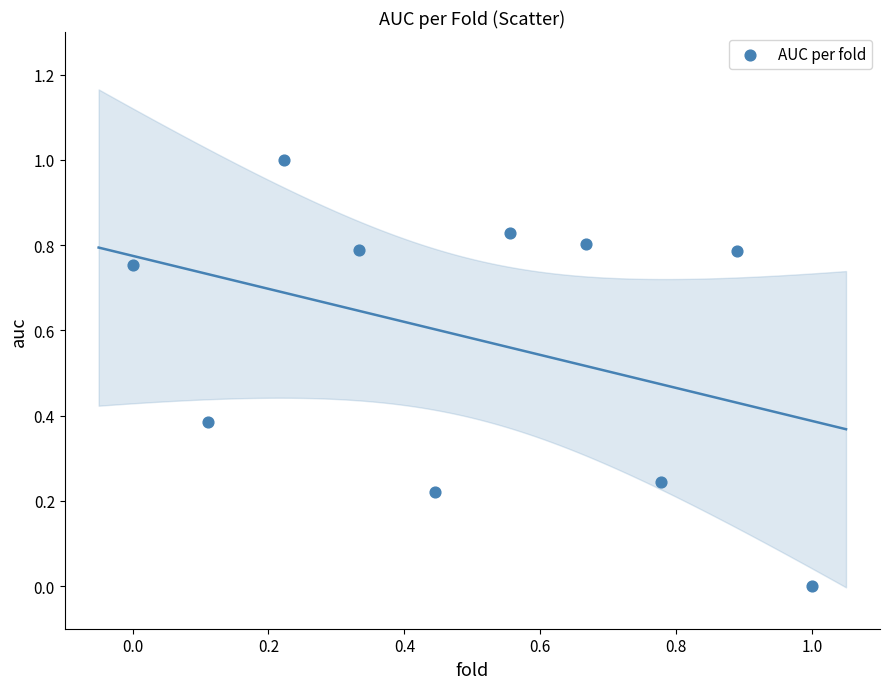

What is the range of Y values (max minus min)?

1.0